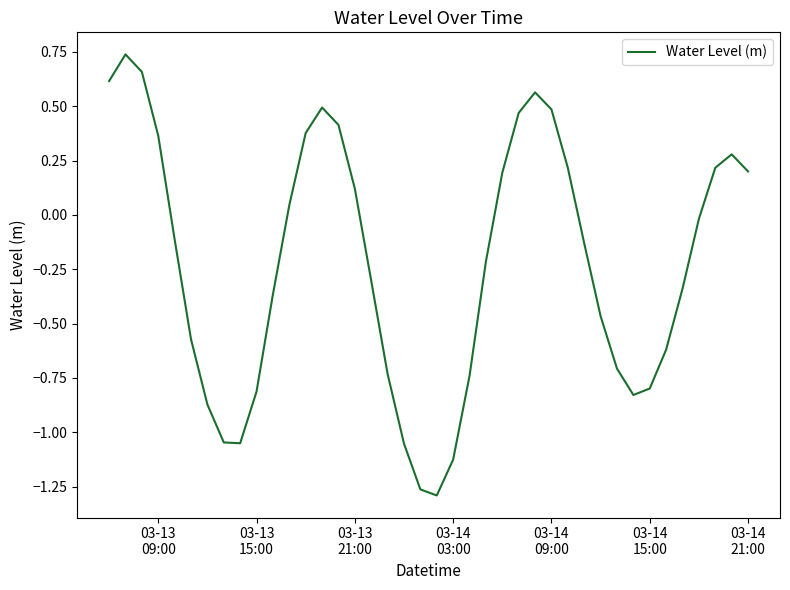

What is the difference between the maximum and minimum values?

2.0